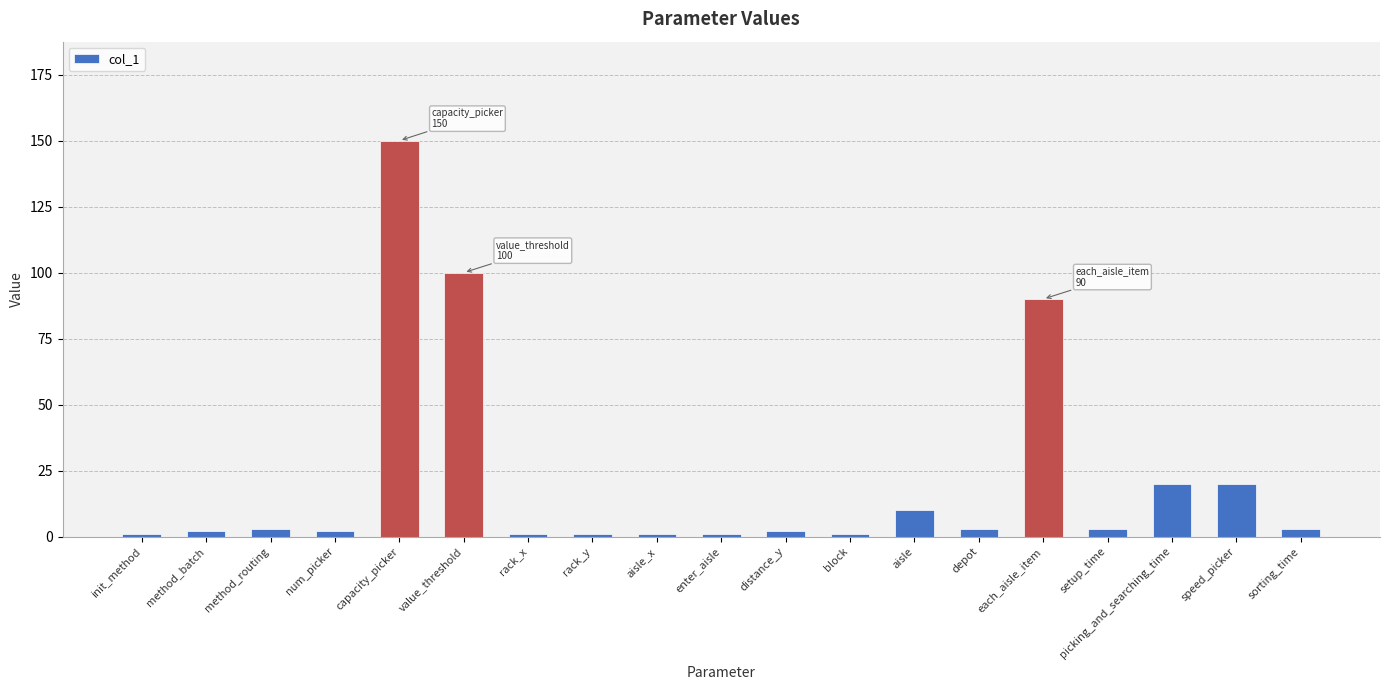

The value at picking_and_searching_time is 31. True or false?

False